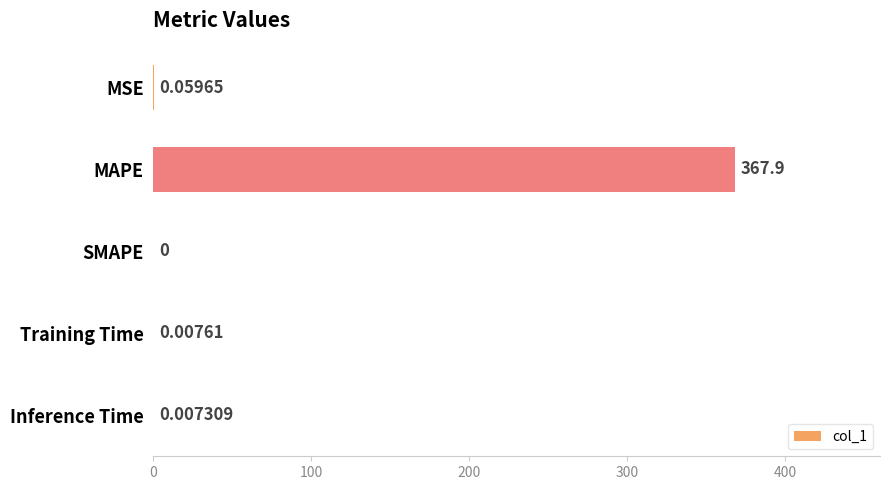

Which category has the highest value across all series?

MAPE